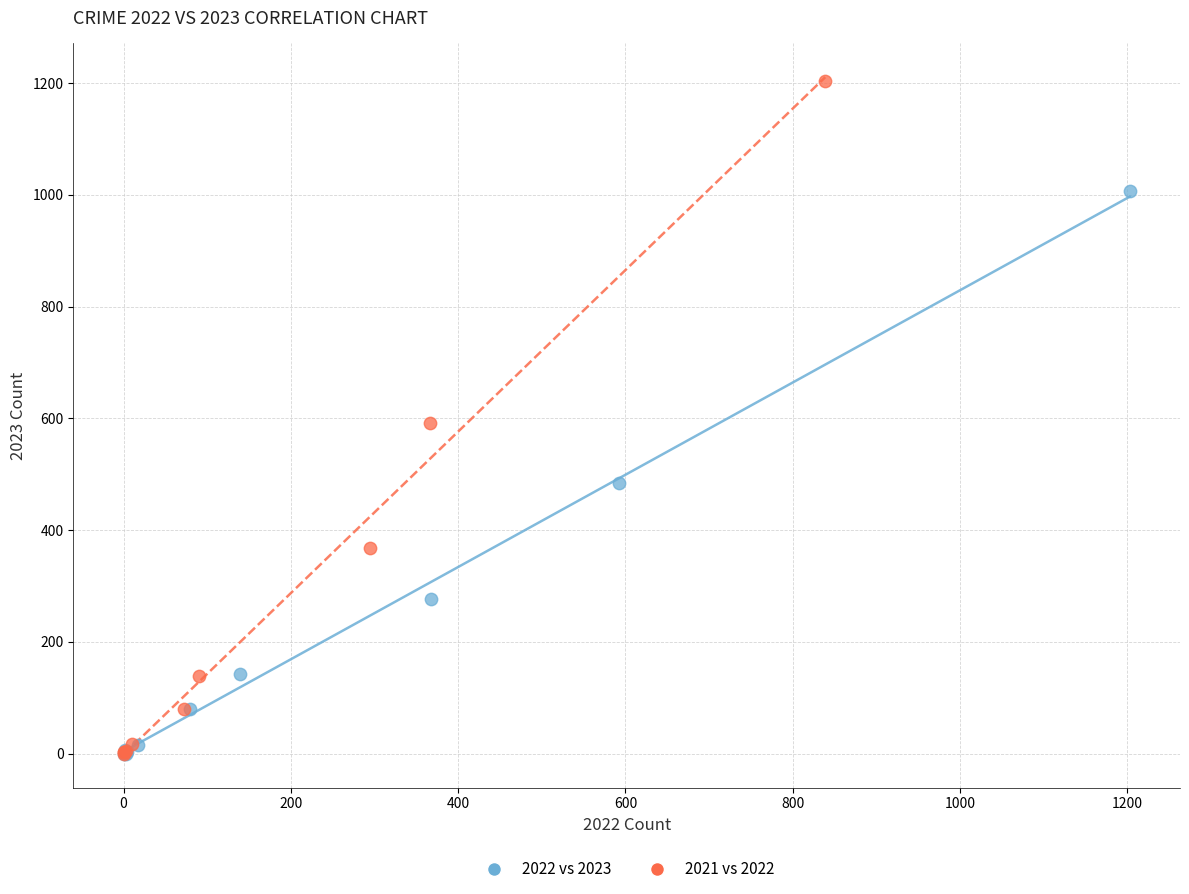

Which series has the largest Y range (max minus min)?

2021 vs 2022